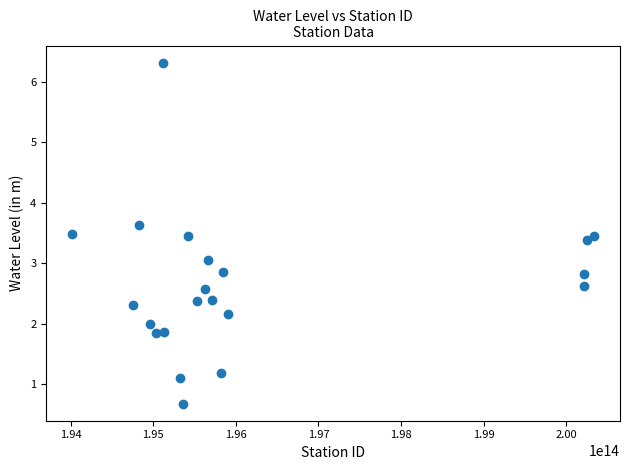

What is the range of X values (max minus min)?

6314000778500.0